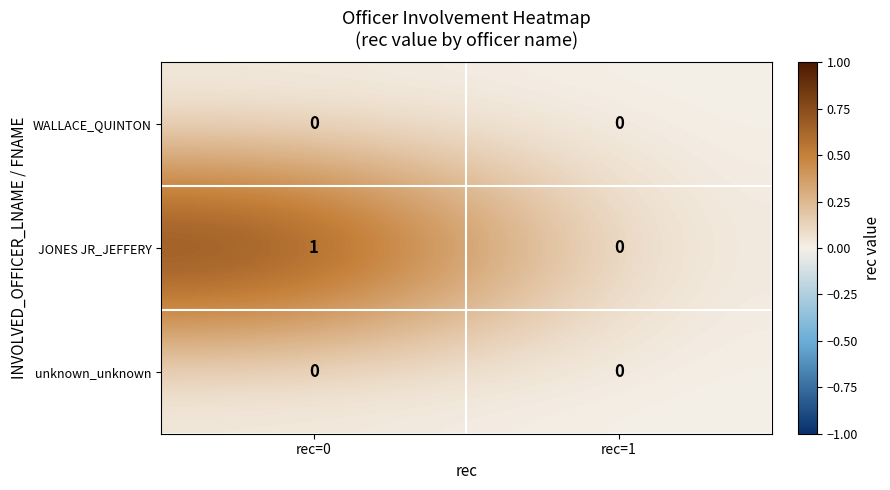

At which category is the sum across all series the highest?

rec=0